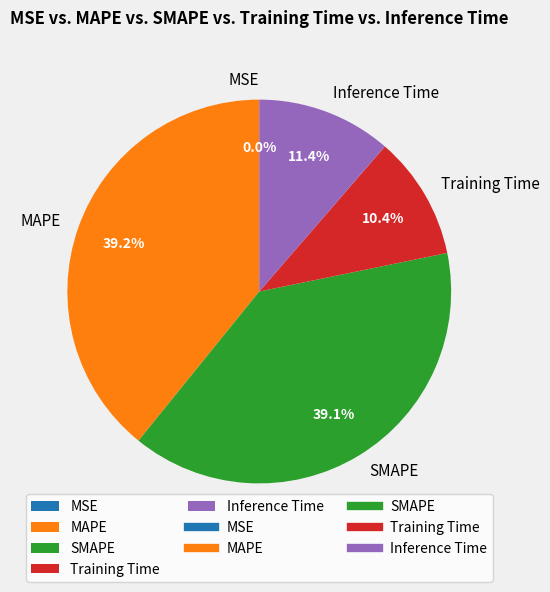

How many slices are in this pie chart?

5